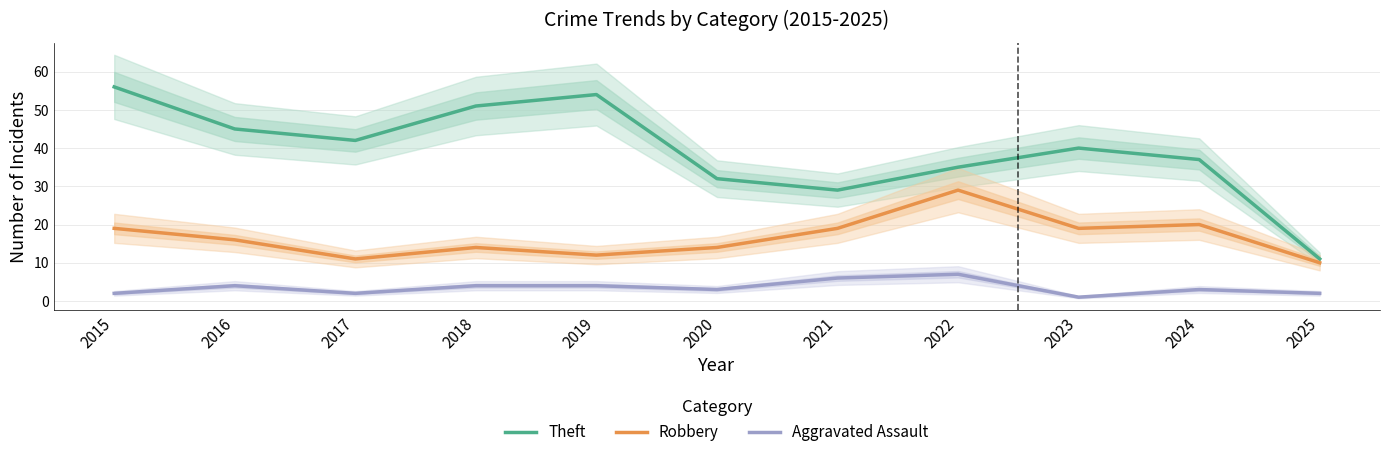

What is the highest value of the Robbery series?

29